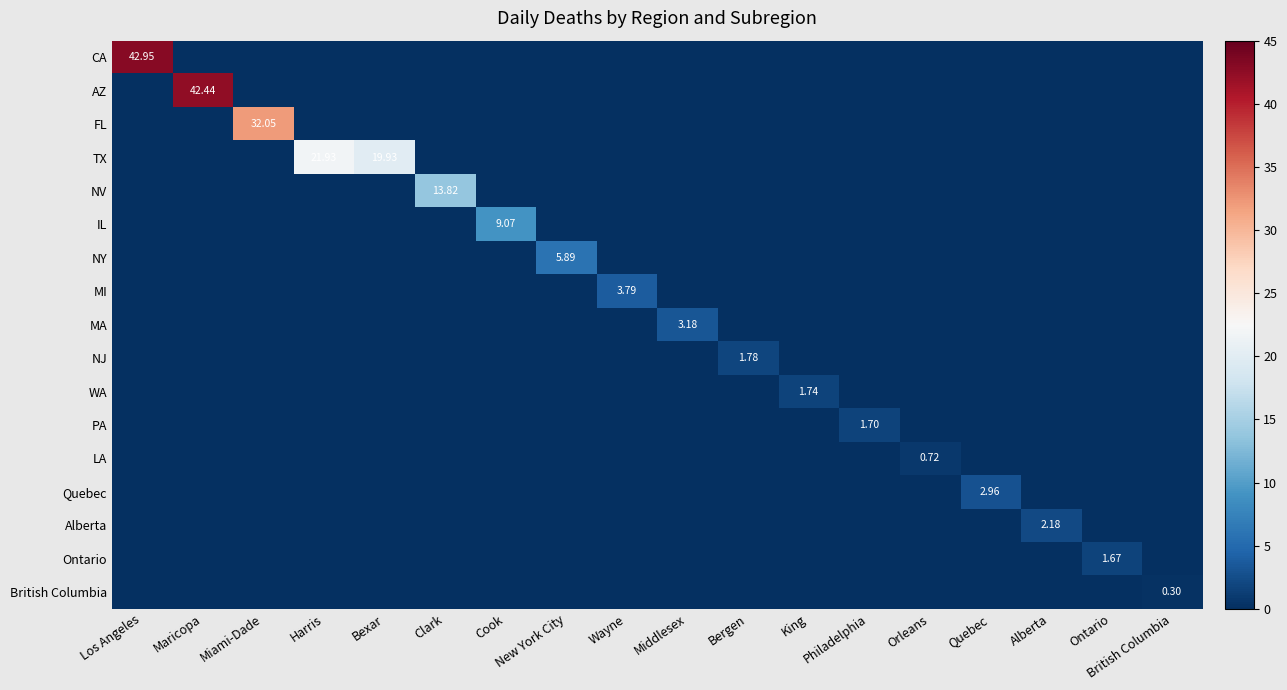

What is the spread (max minus min) of values at New York City?

5.9